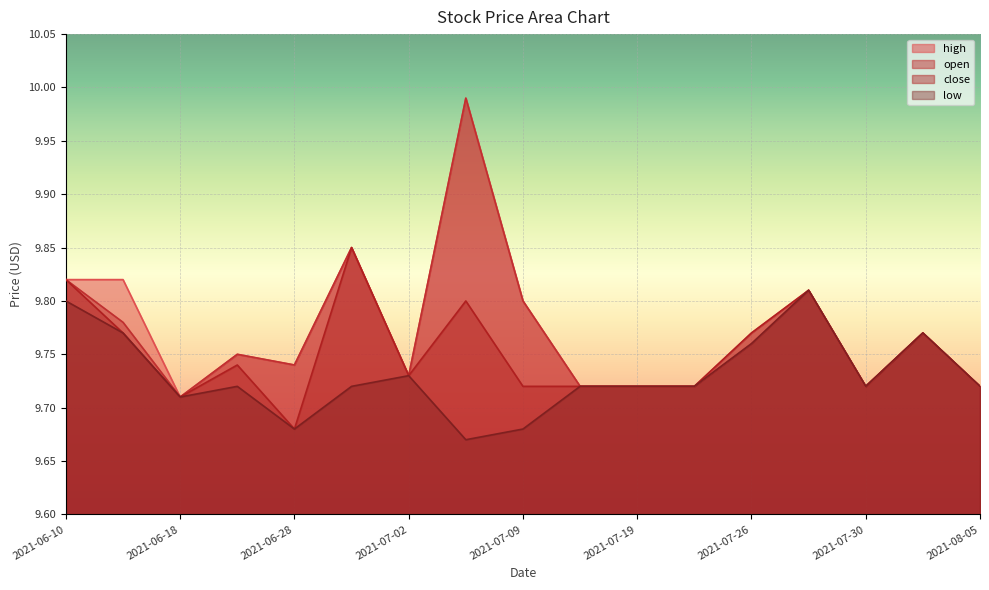

What is the value of the high point at the 9th from the left?

9.8